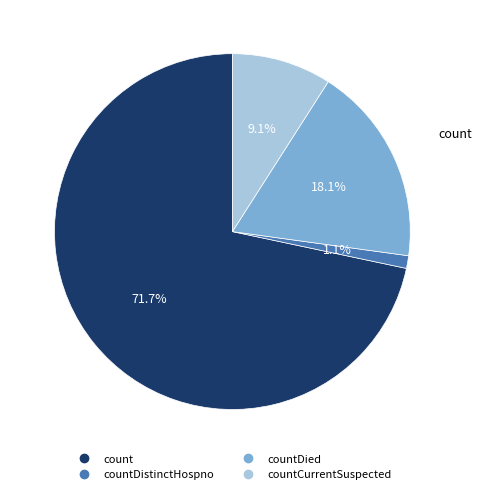

Count the number of slices in the pie.

4